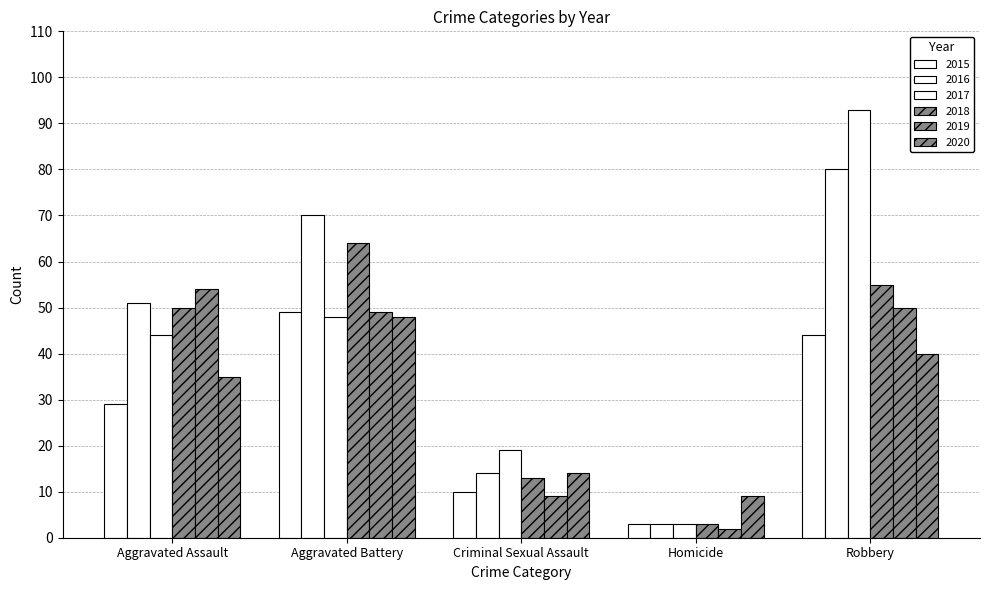

At how many categories does at least one series exceed 62?

2